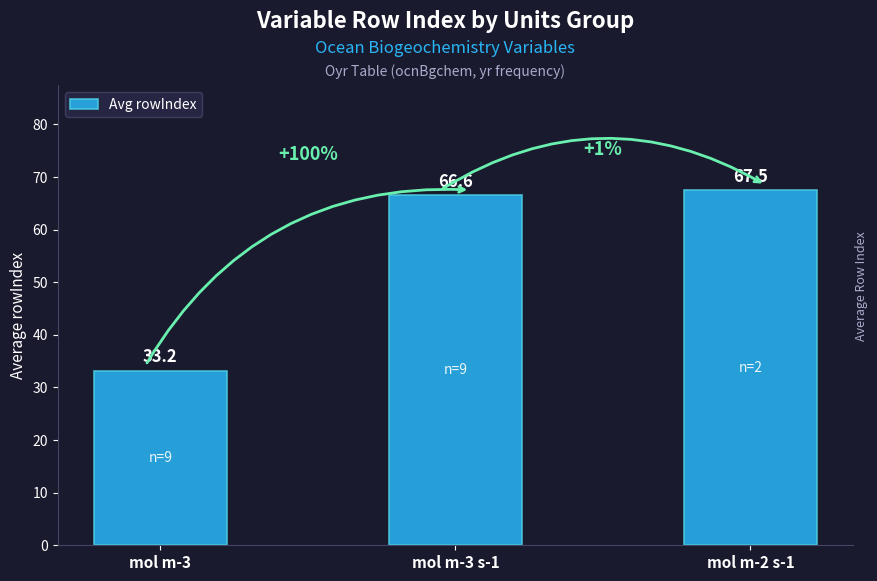

What is the value of the 3rd bar from the left?

67.5